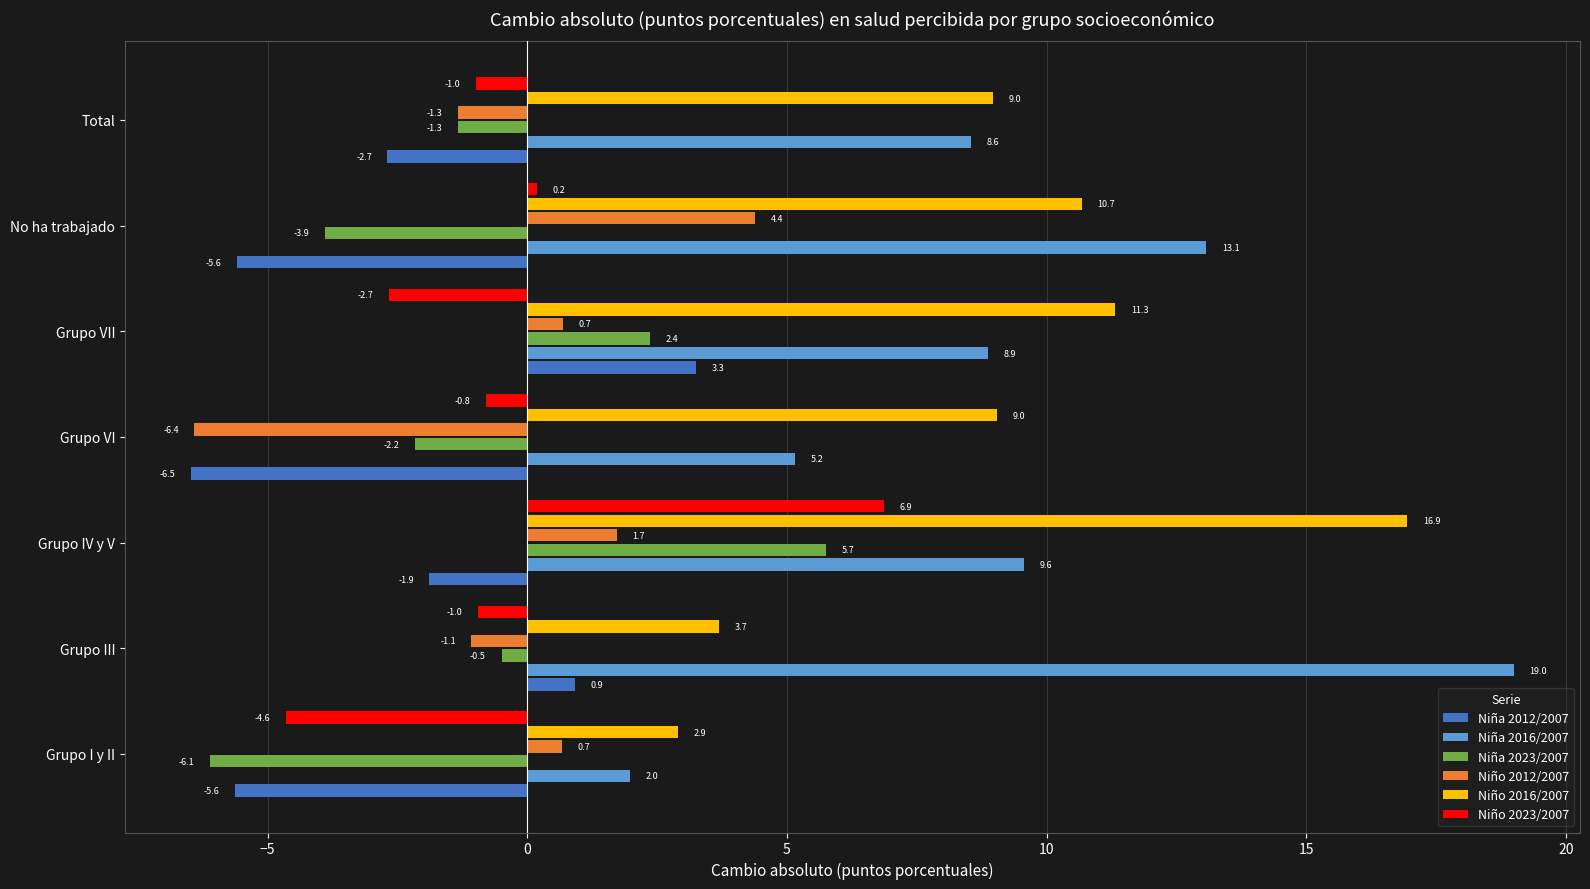

At which category is the sum across all series the highest?

Grupo IV y V